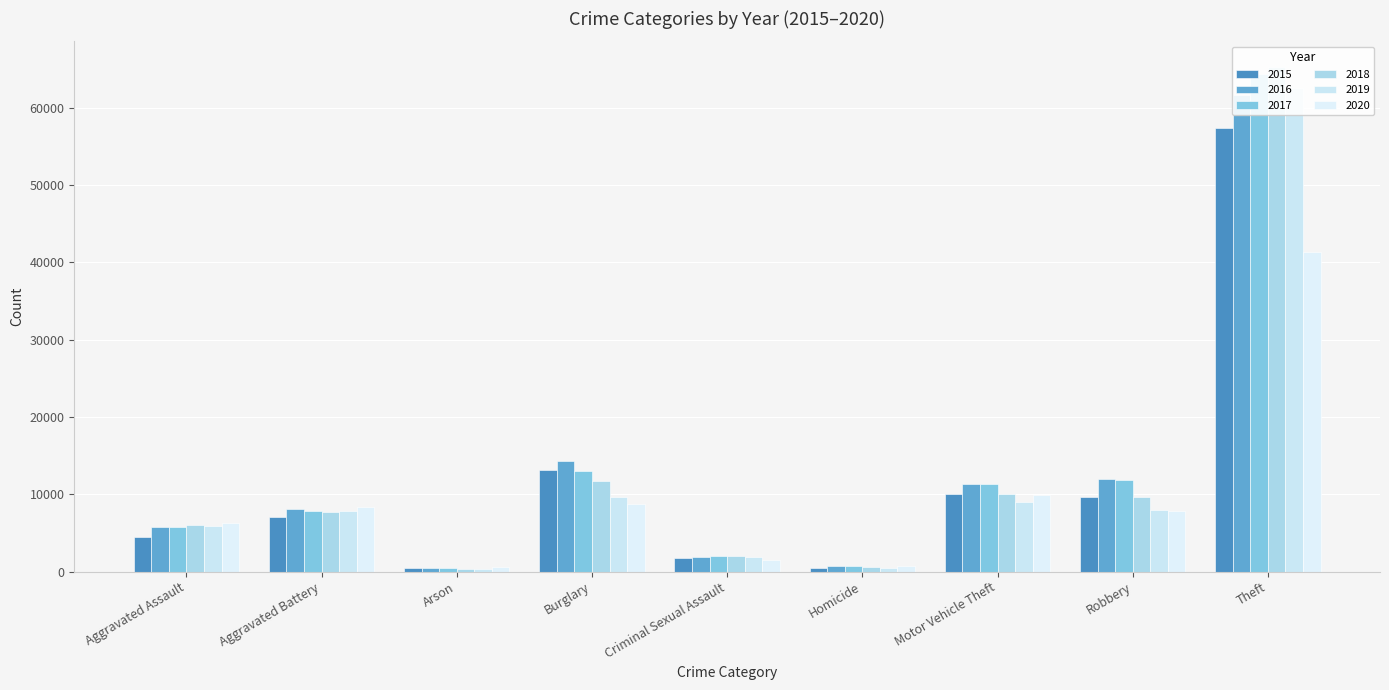

At how many categories does at least one series exceed 27536?

1